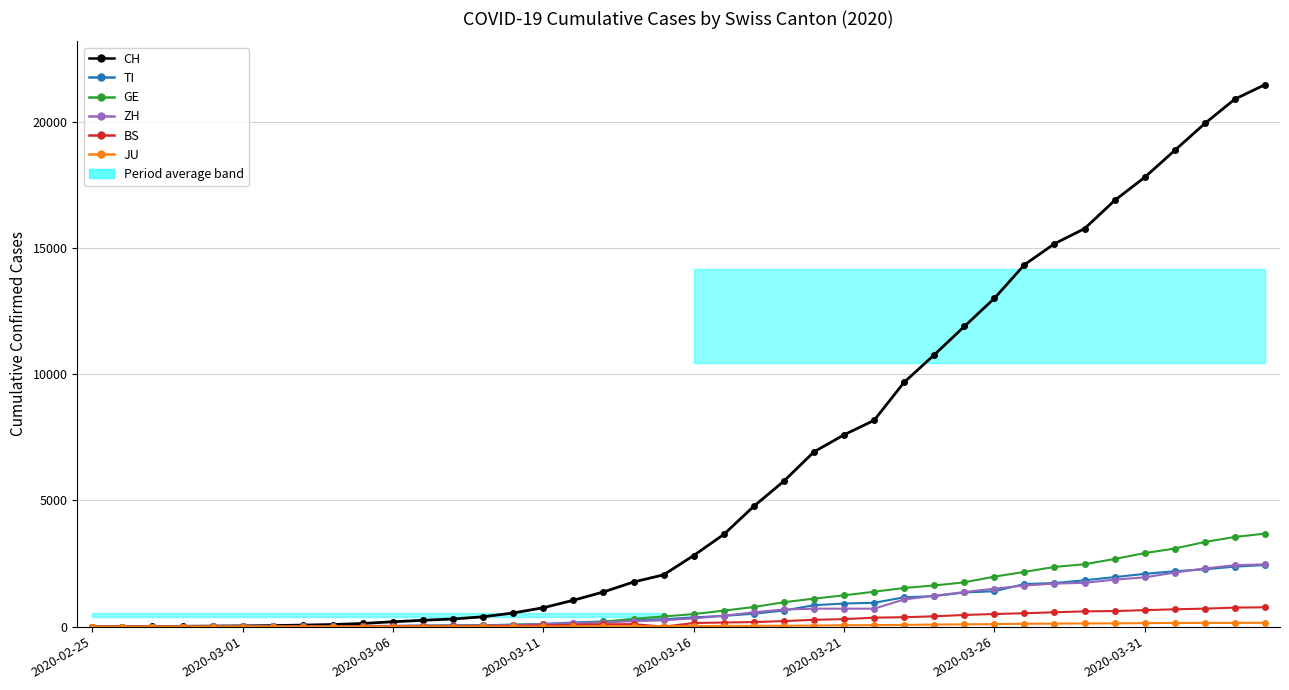

Reading right to left, list all the values displayed in this chart.

CH: 21470	20900	19934	18868	17801	16884	15768	15170	14338	13005	11891	10767	9680	8173	7599	6924	5765	4768	3652	2818	2053	1769	1374	1046	749	542	391	304	252	194	126	84	61	42	30	22	13	6	2	0
TI: 2442	2377	2271	2195	2091	1962	1837	1727	1688	1401	1354	1209	1162	945	916	849	638	511	426	368	293	265	206	163	108	75	61	49	41	28	25	13	8	4	2	2	1	1	1	0
GE: 3685	3553	3354	3094	2914	2682	2472	2365	2169	1981	1755	1632	1532	1383	1241	1110	967	778	633	497	403	310	197	123	91	75	50	40	32	21	17	14	14	11	10	7	4	1	1	0
ZH: 2467	2434	2306	2142	1953	1862	1736	1704	1630	1503	1371	1224	1076	712	712	712	680	569	430	327	251	219	164	141	102	63	50	41	35	30	24	16	14	11	7	6	2	2	0	0
BS: 767	754	714	687	653	617	605	569	530	501	462	410	374	356	297	270	220	181	164	143	0	100	92	73	49	33	28	24	21	15	8	3	3	1	1	1	1	1	0	0
JU: 154	149	149	145	140	128	127	119	114	100	92	82	69	61	54	44	36	32	29	25	19	18	17	12	7	7	7	5	5	4	4	2	2	1	1	1	1	1	0	0